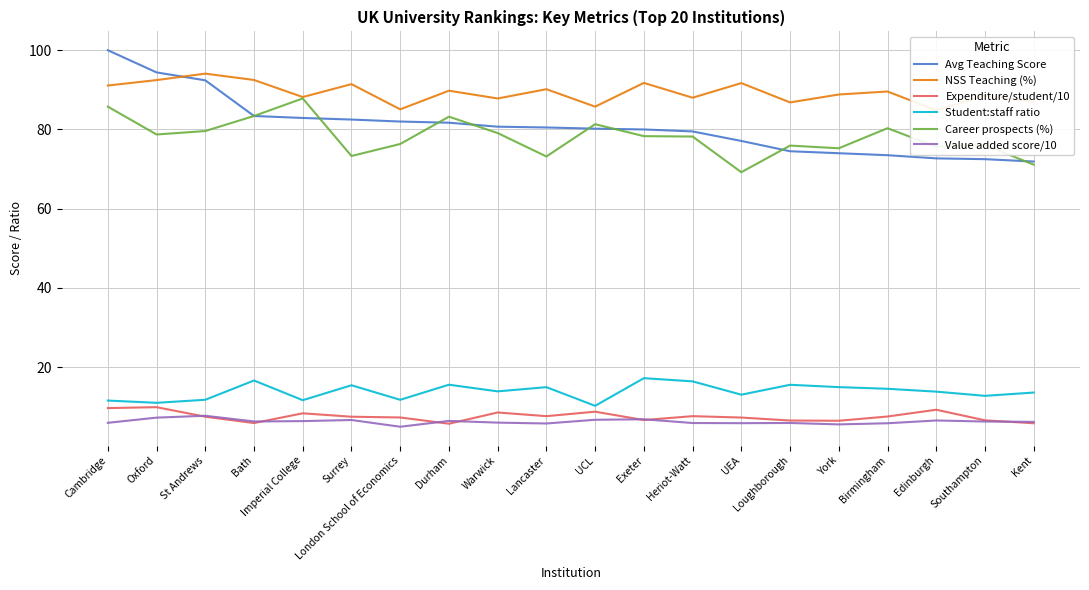

What is the label of the 7th point from the right?

UEA